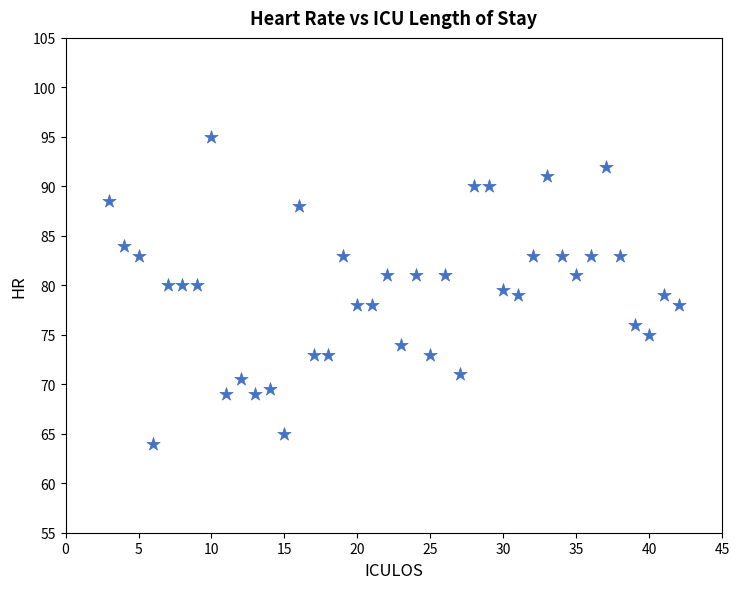

What is the range of X values (max minus min)?

39.0